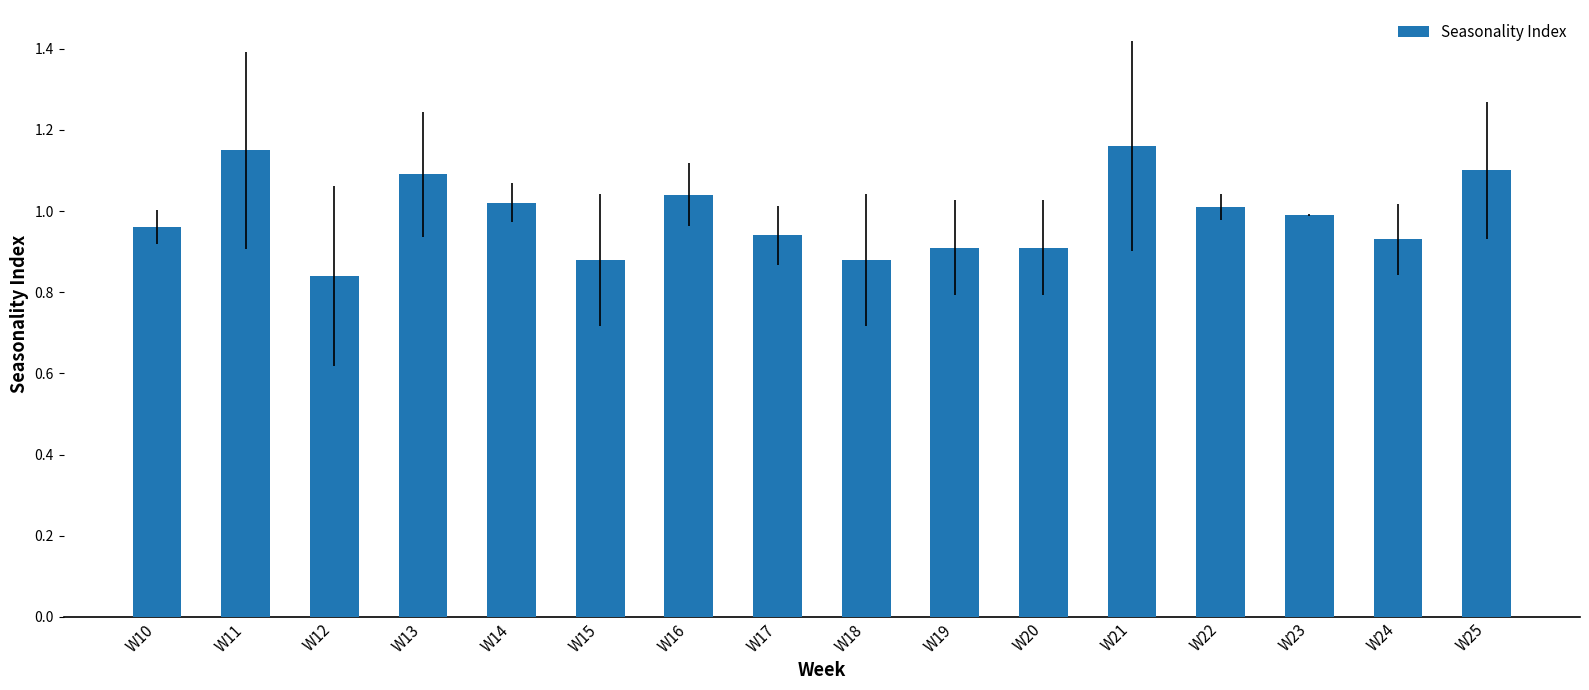

Between W13 and W19, which is larger?

W13